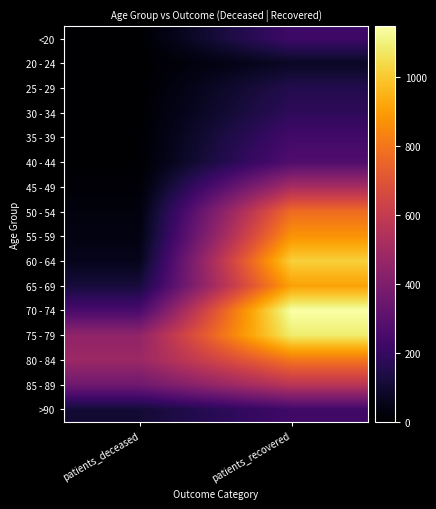

Between patients_recovered and patients_deceased, which is larger?

patients_recovered